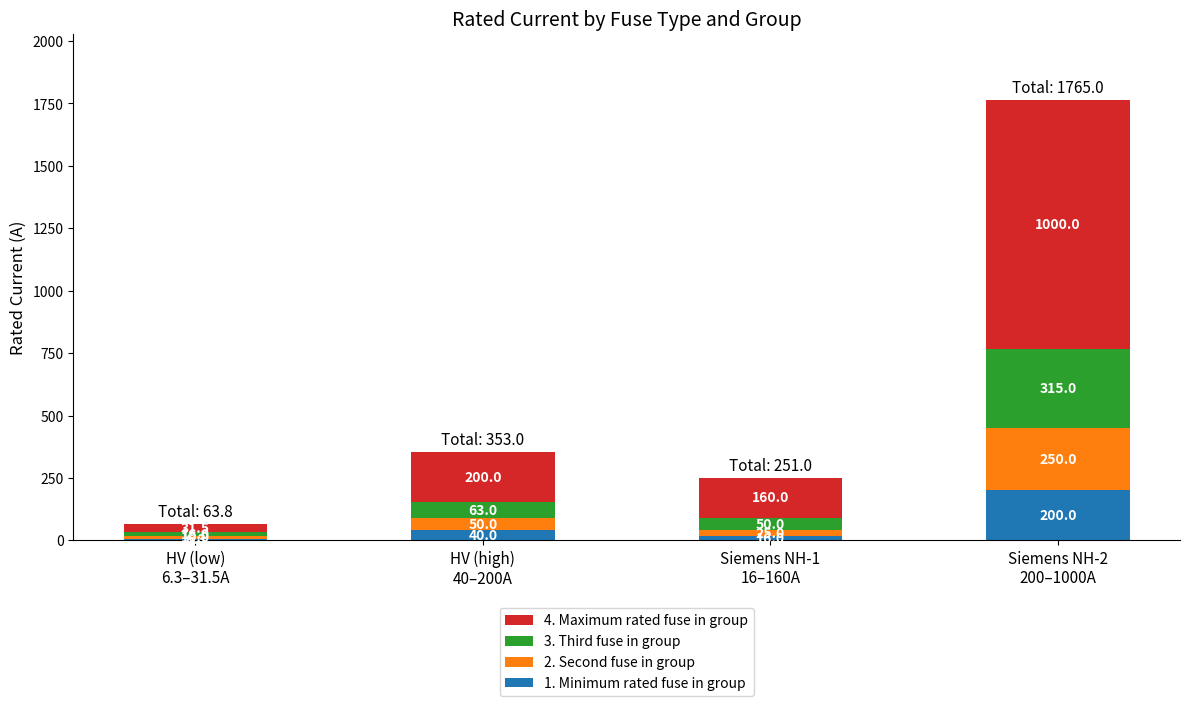

Are the bars horizontal?

No